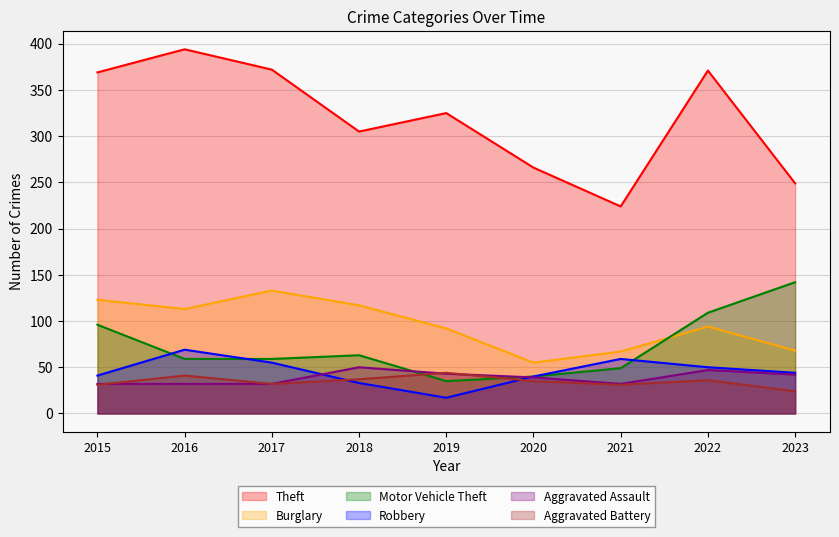

List the series in order of their peak value, highest first.

Theft, Motor Vehicle Theft, Burglary, Robbery, Aggravated Assault, Aggravated Battery